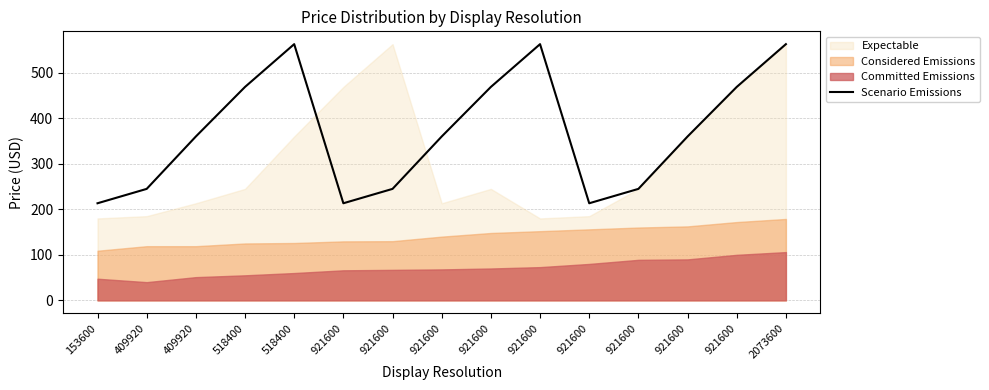

What is the difference between the maximum and minimum values?

349.6